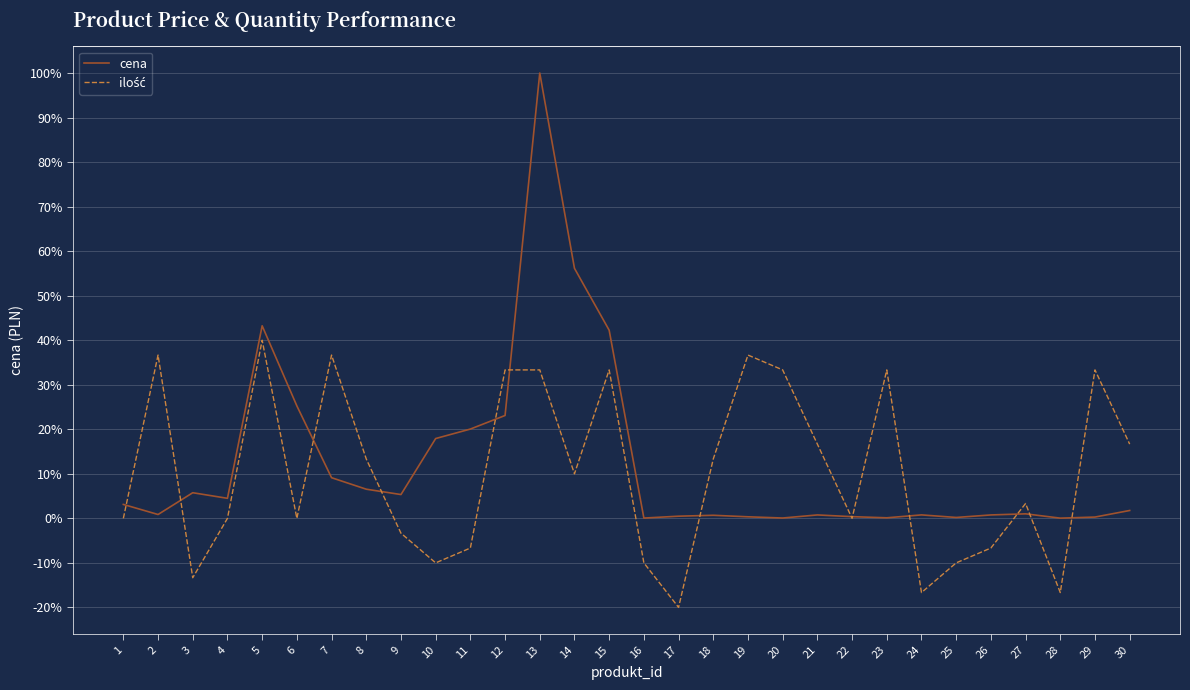

At which category does the chart reach its minimum across all series?

17